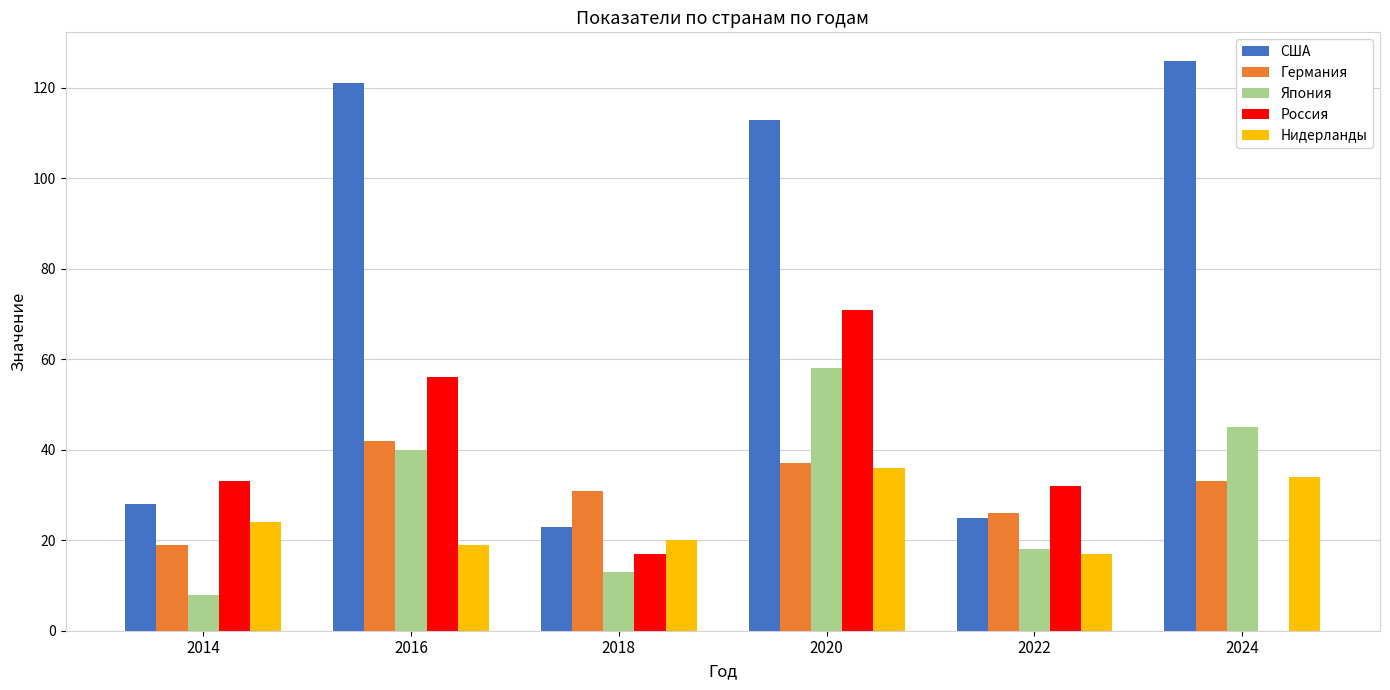

Reading right to left, transcribe all the data shown in this chart.

США: 126	25	113	23	121	28
Германия: 33	26	37	31	42	19
Япония: 45	18	58	13	40	8
Россия: 0	32	71	17	56	33
Нидерланды: 34	17	36	20	19	24